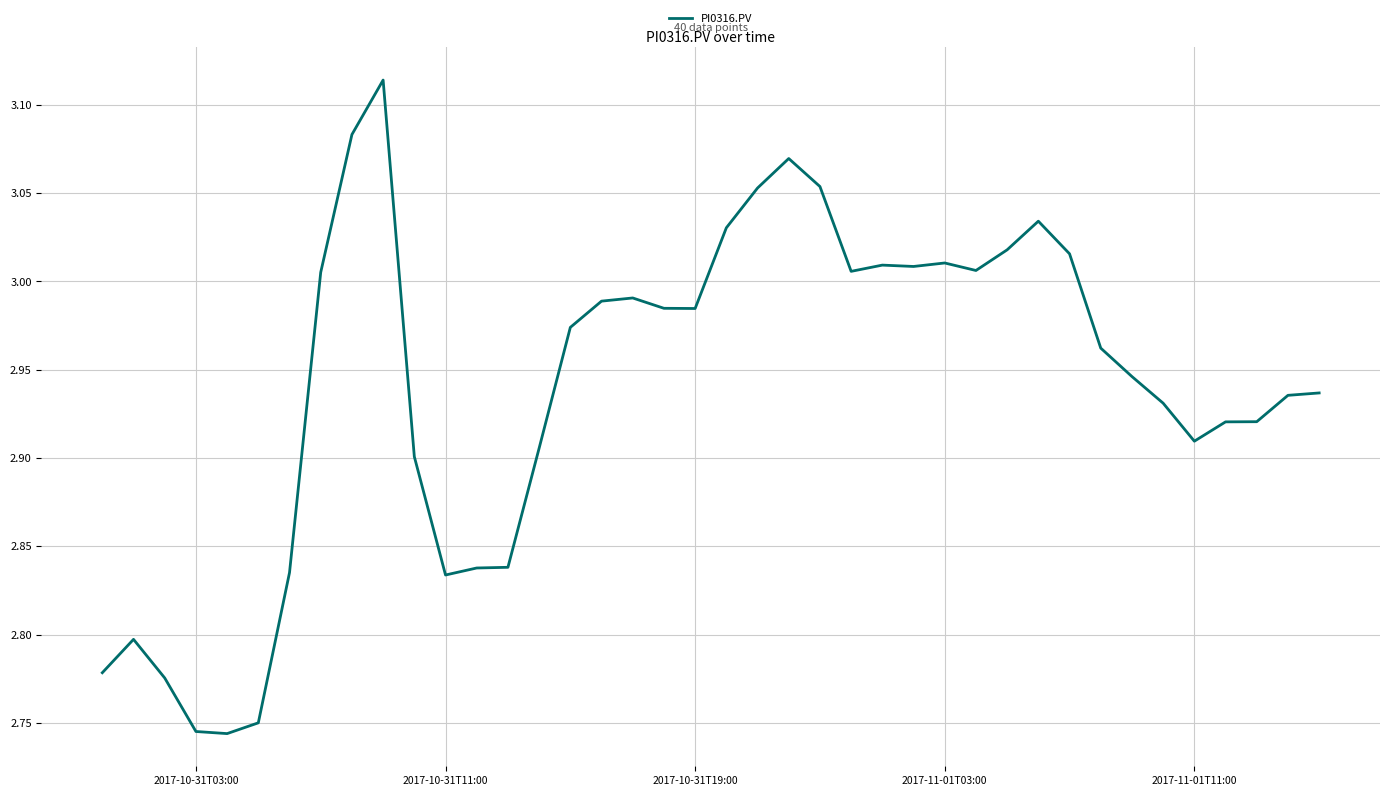

How many points are higher than both their immediate neighbors (excluding endpoints)?

7